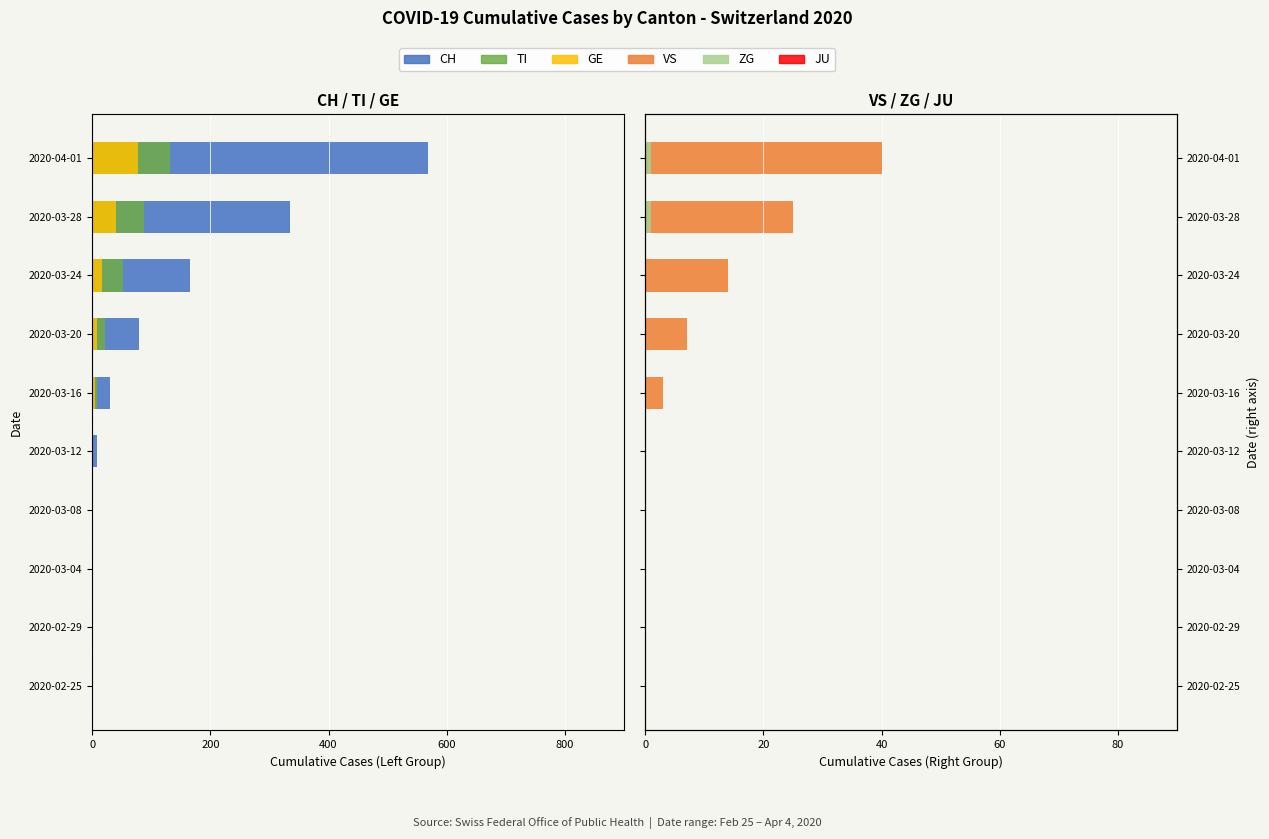

What position from the right is 800?

10